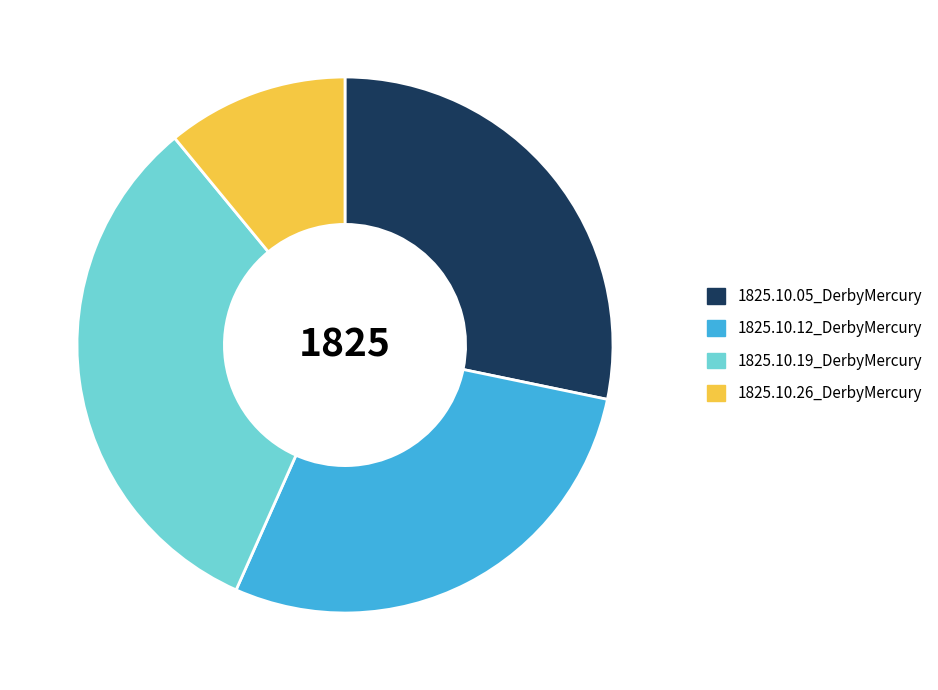

True or false: 1825.10.12_DerbyMercury accounts for 28% of the total.

True